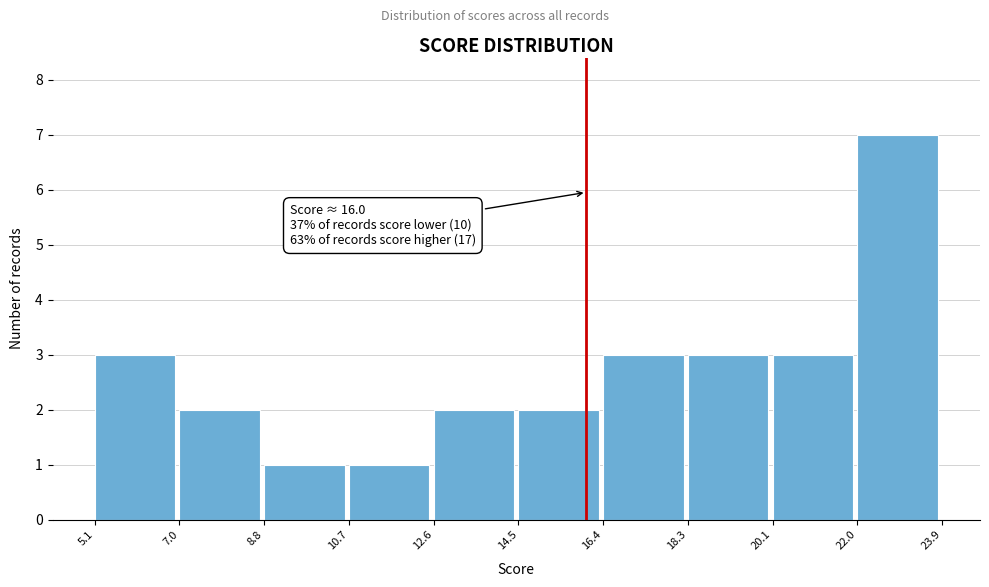

Over which range of the x-axis is the bar tallest?

22.0 to 23.9